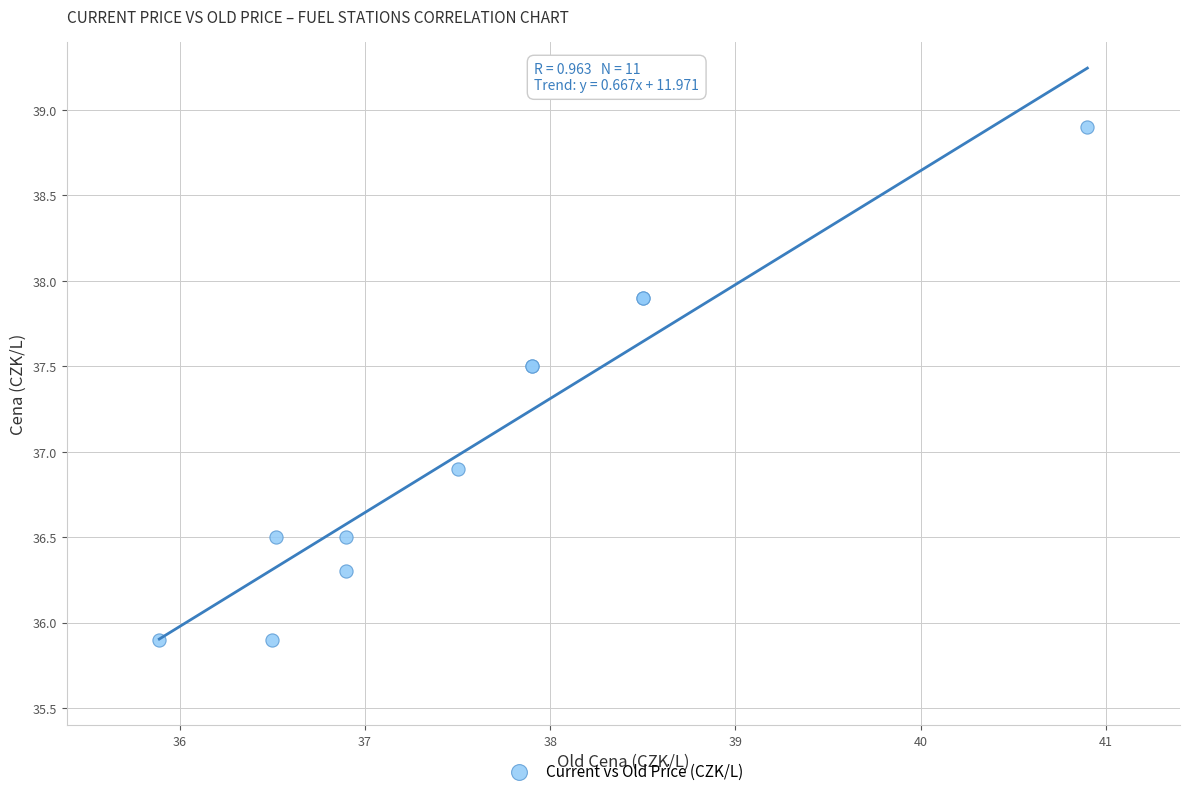

What Y value in the scatter plot is closest to 37?

36.9